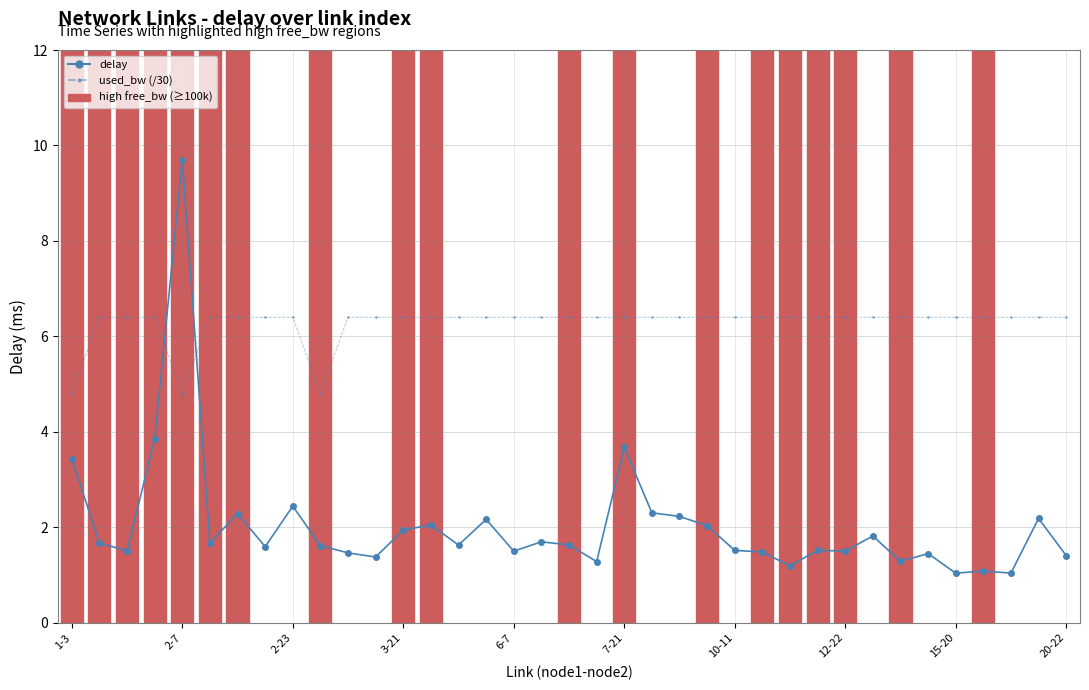

After their last crossing, which series has the higher values: delay or used_bw (/30)?

used_bw (/30)